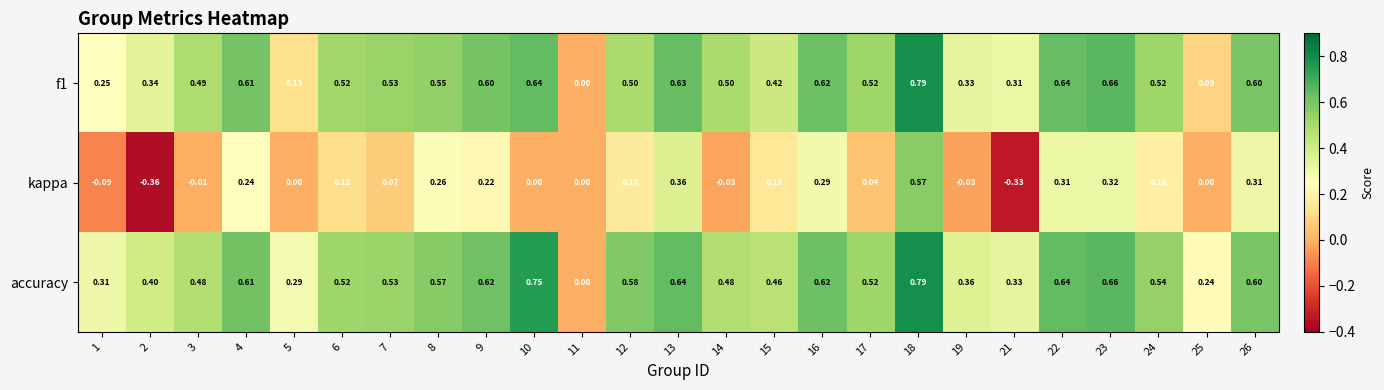

Which series changed the most between 7 and 23?

kappa